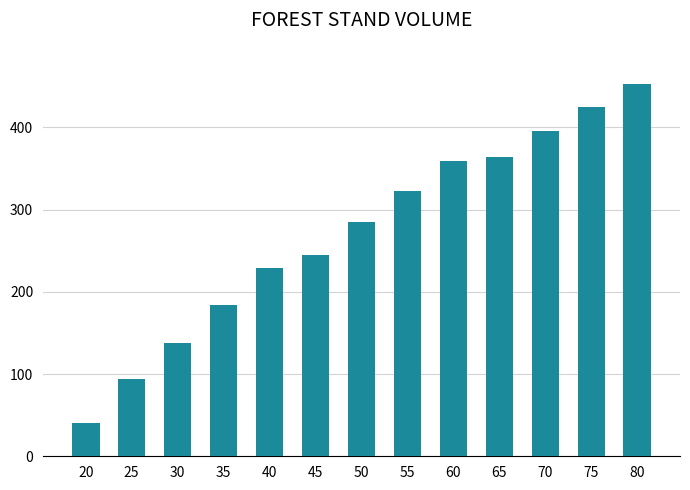

At which label does the data first exceed 284?

50